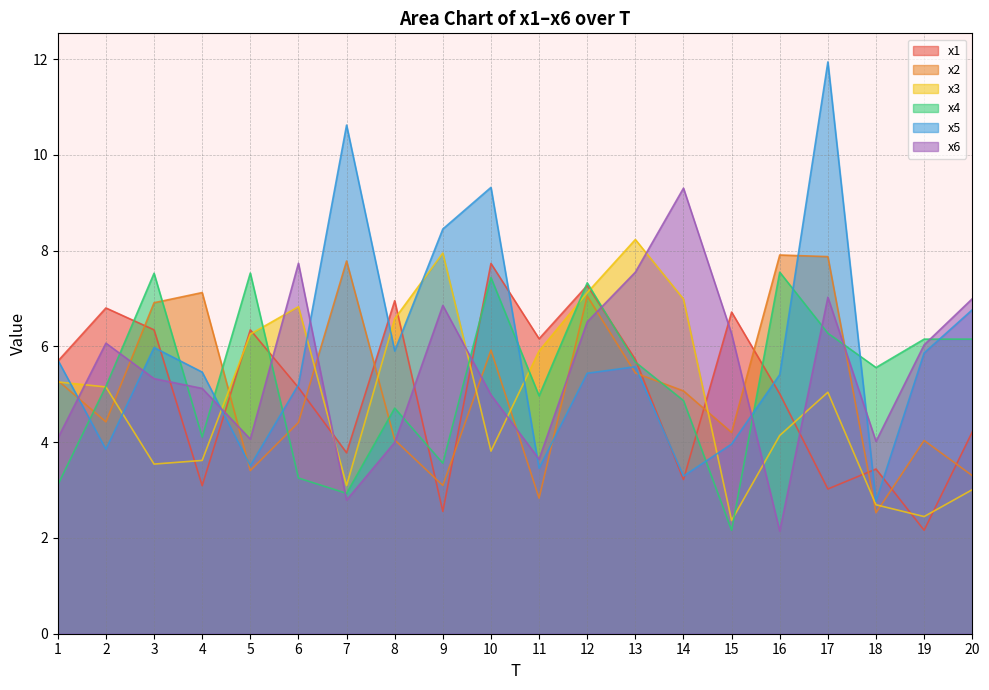

What is the minimum value for x1?

2.2